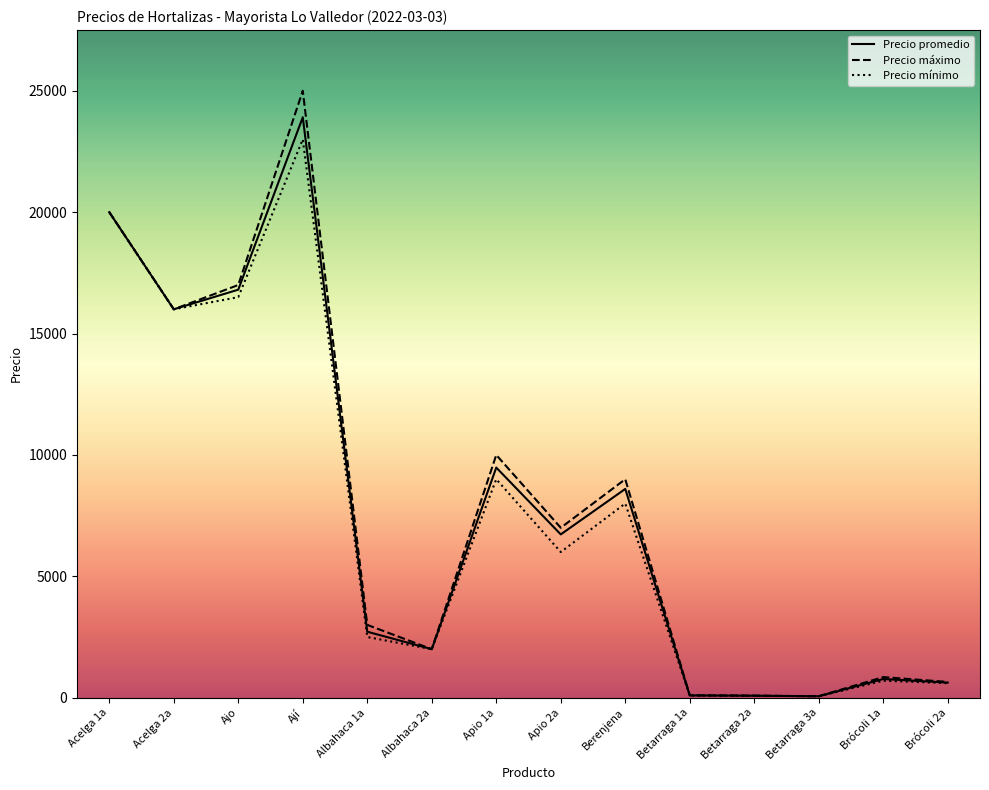

How many values in the Precio máximo series are below 7000?

7